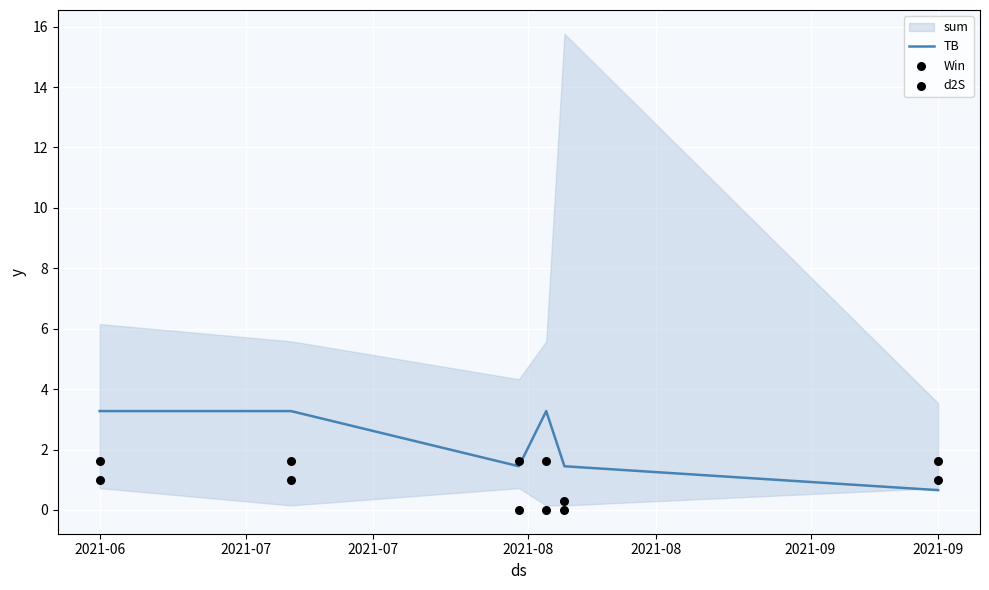

Is the value of TB at 2021-06 greater than the value of Win at 2021-07?

Yes